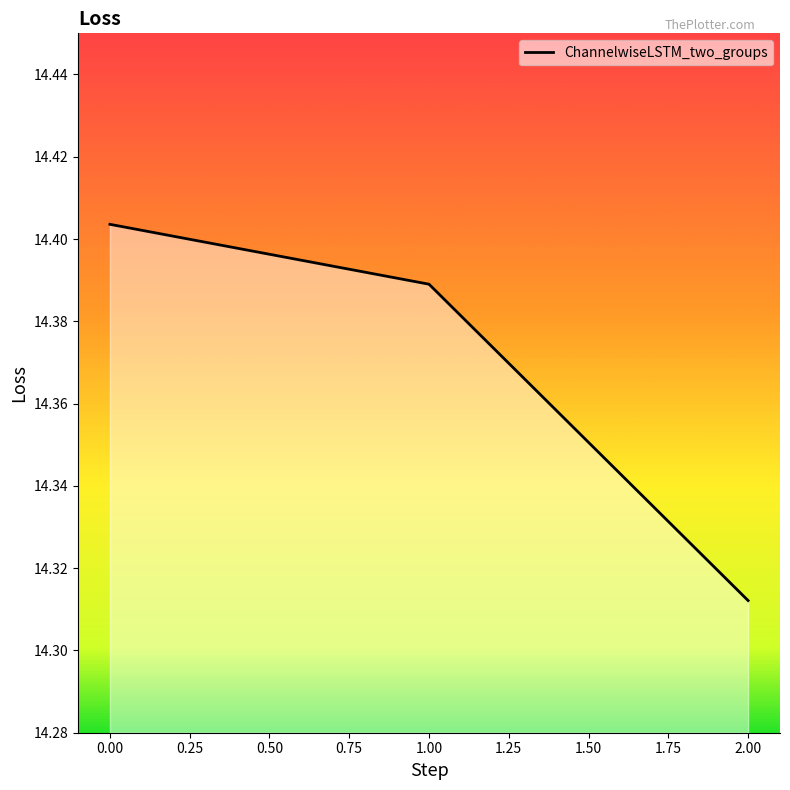

Rank the categories by value from lowest to highest.

2.00, 1.00, 0.00